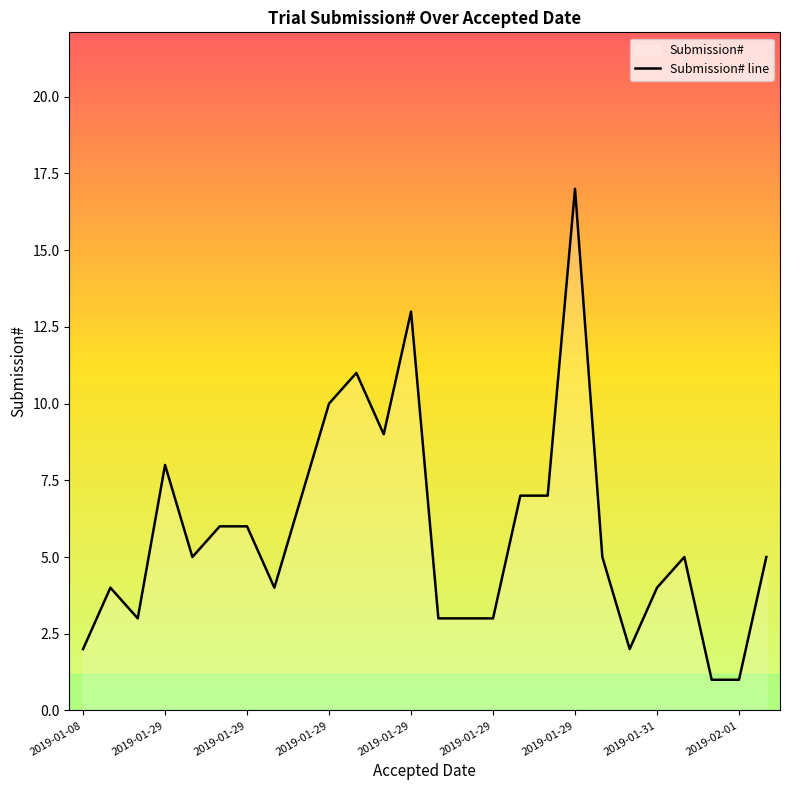

True or false: the data shows 4 at 2019-01-31.

True